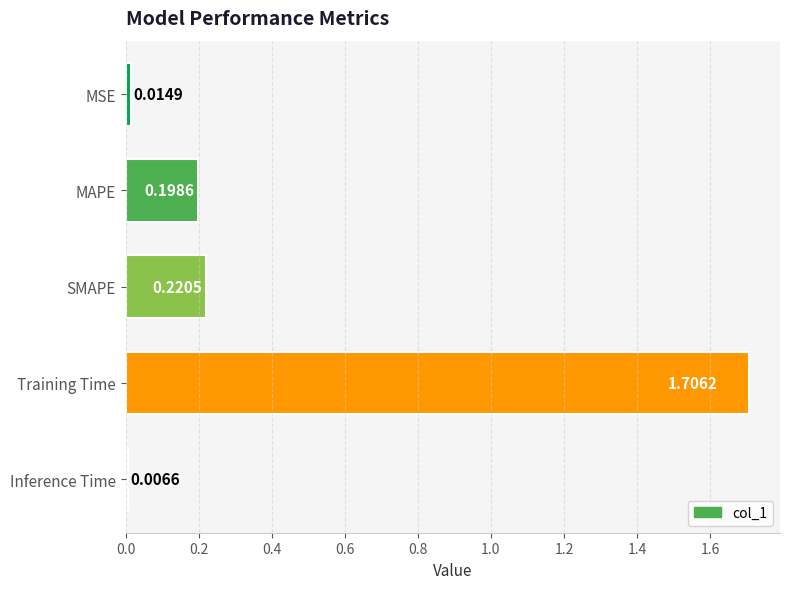

What is the difference between the maximum and second lowest values?

1.7